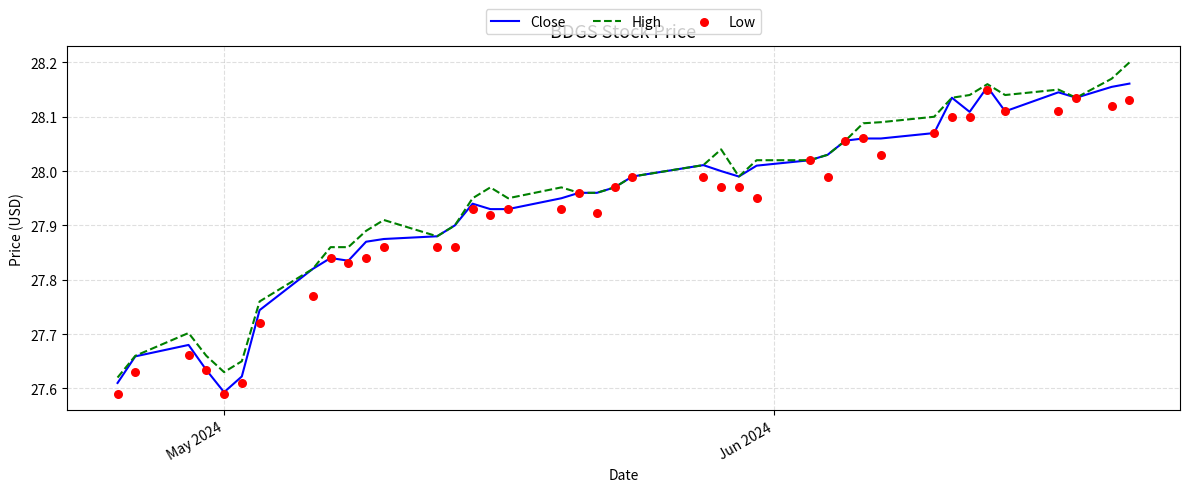

Is the value of Low at 11 greater than the value of Close at 10?

No